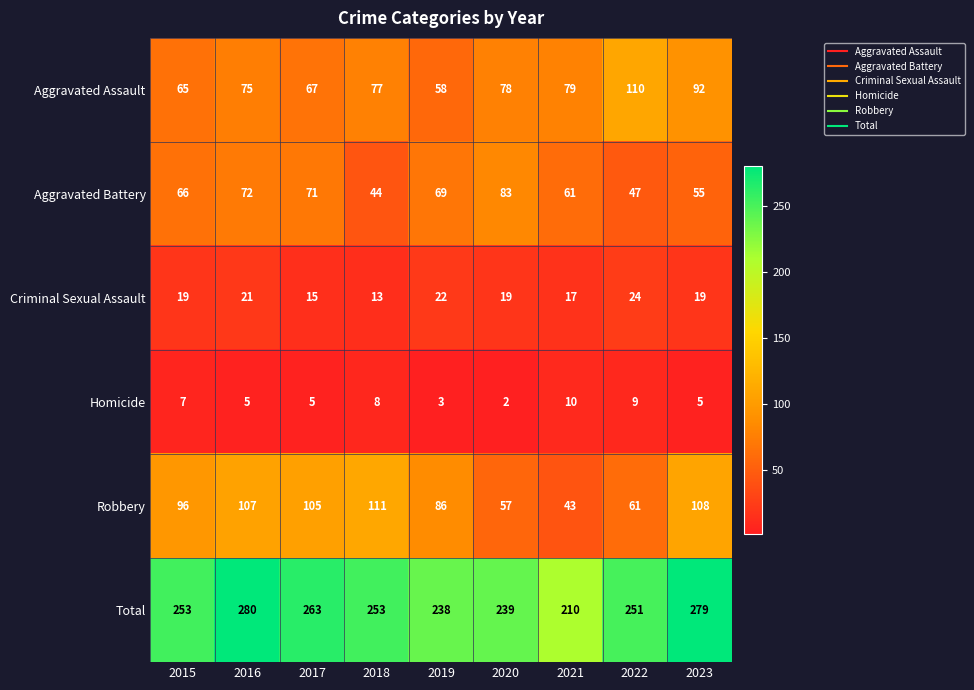

What is the maximum value shown in the chart?

280